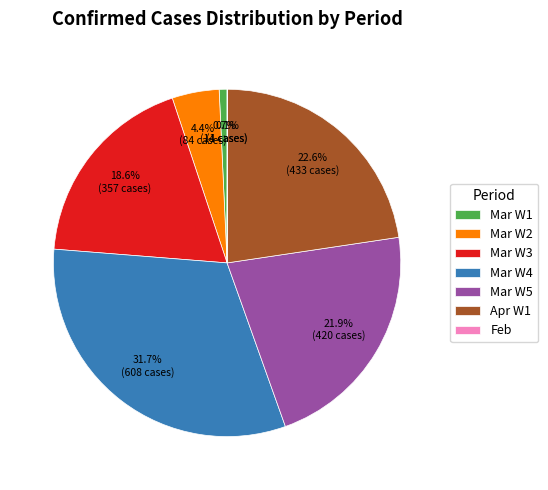

Does Mar W2 represent more than half of the total?

No